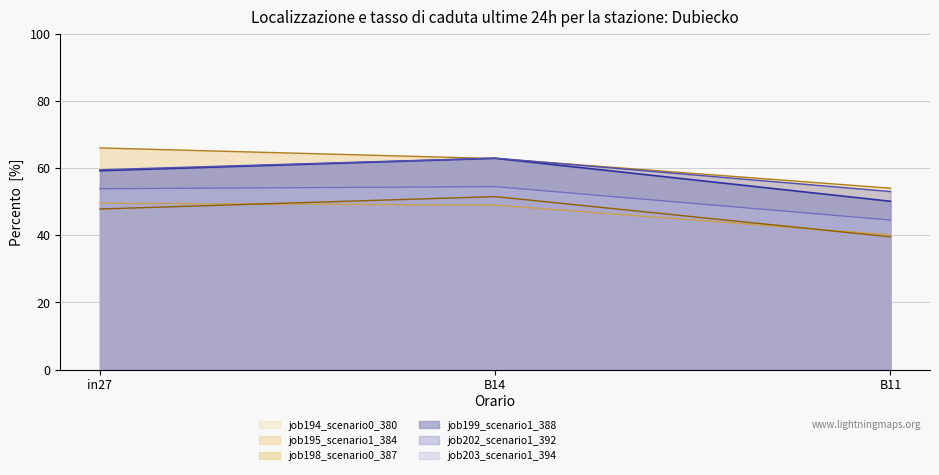

What is the sum of all job203_scenario1_394 values?

1.5